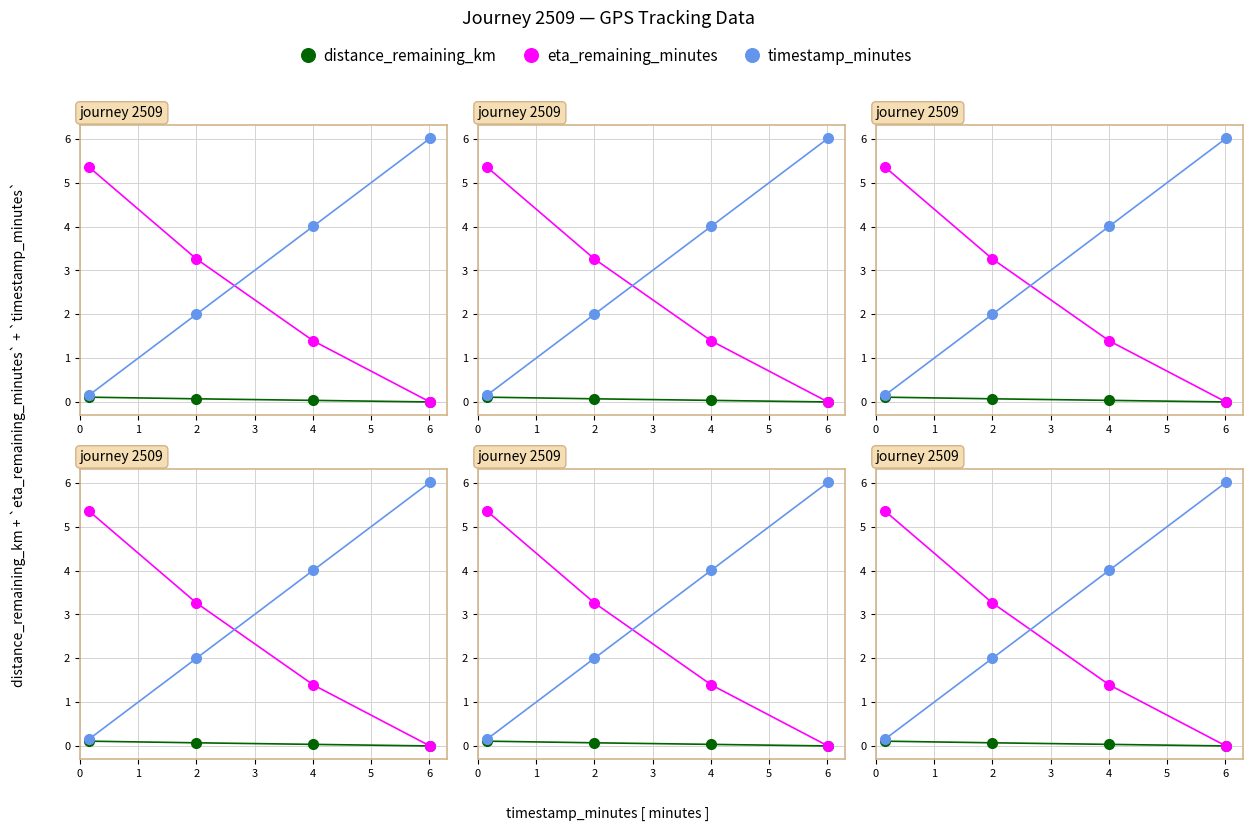

What is the difference between the maximum and second lowest values in the timestamp_minutes series?

4.0